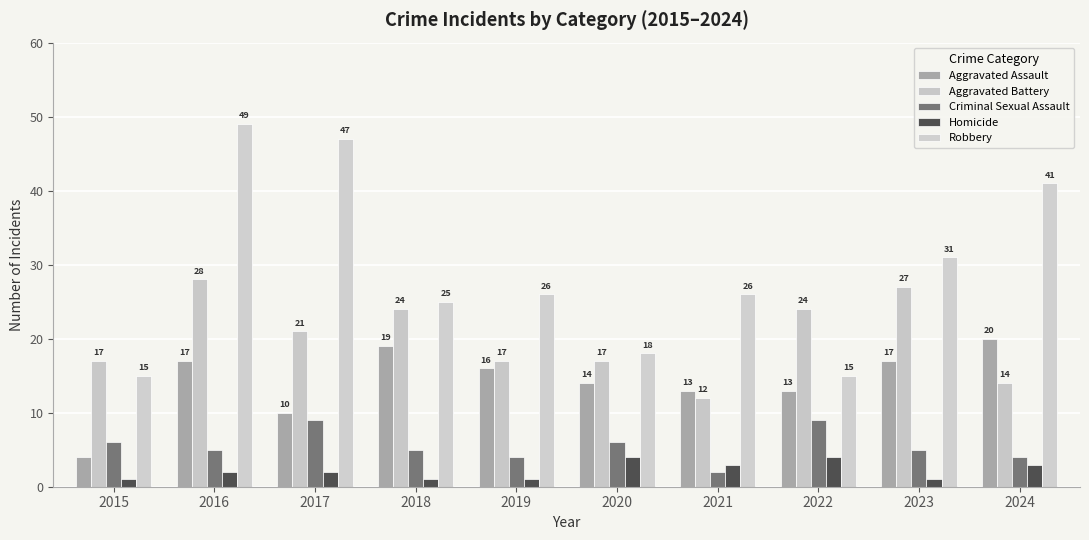

What is the lowest value of the Aggravated Battery series?

12